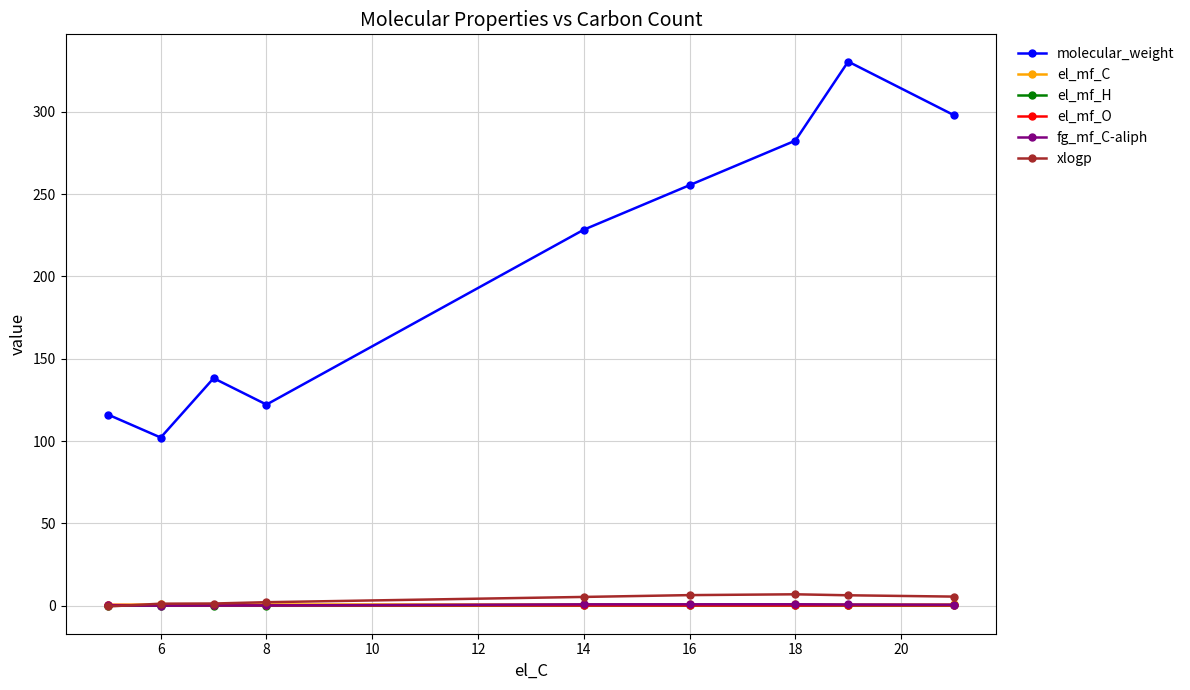

Which series has the widest spread of values?

molecular_weight